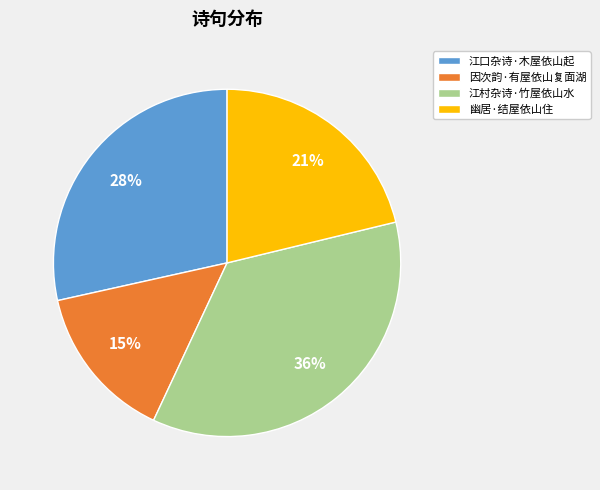

The 幽居·结屋依山住 slice represents 8% of the pie. True or false?

False